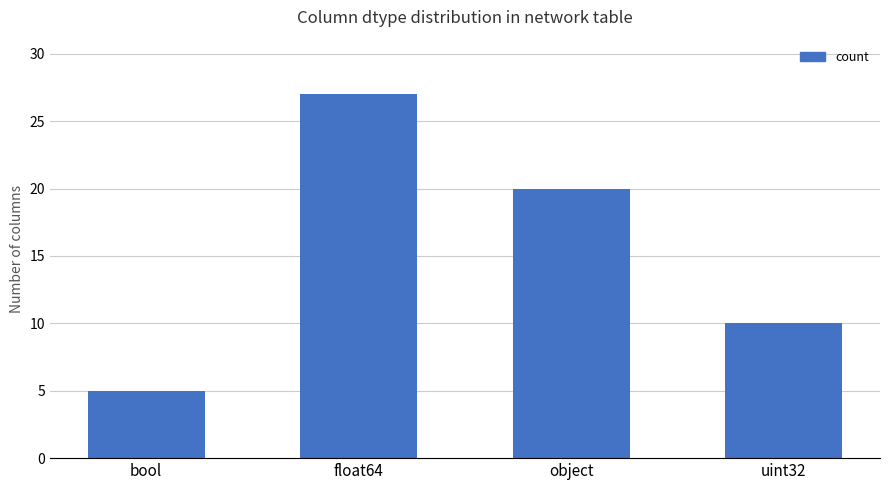

At which category does the chart reach its minimum across all series?

bool